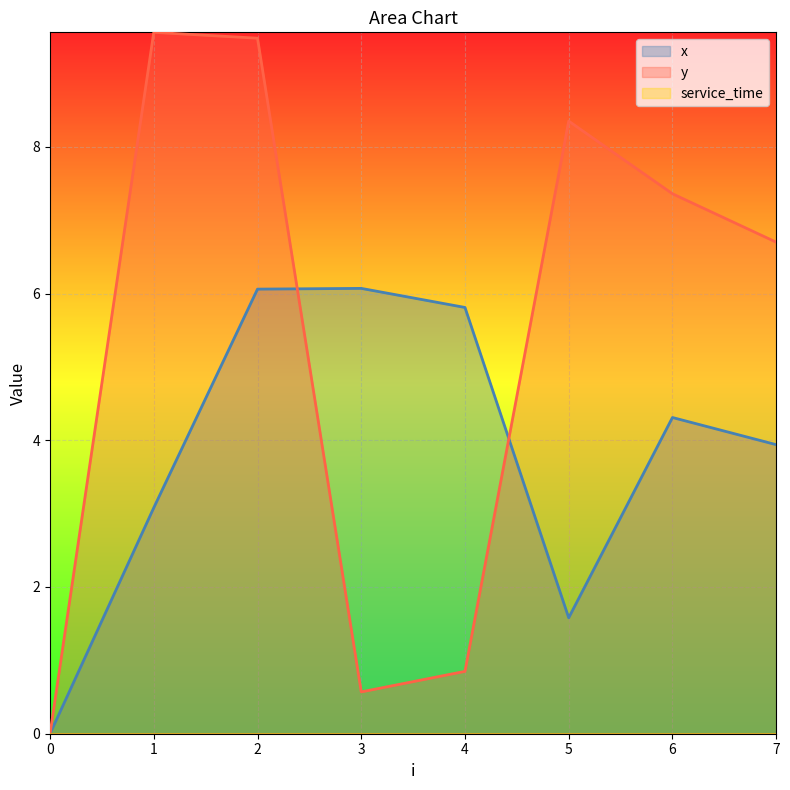

How many values in x are above zero?

7